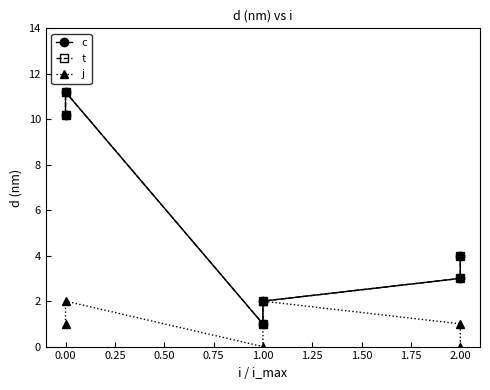

Is it true that j equals 1.3 at 1.00?

False